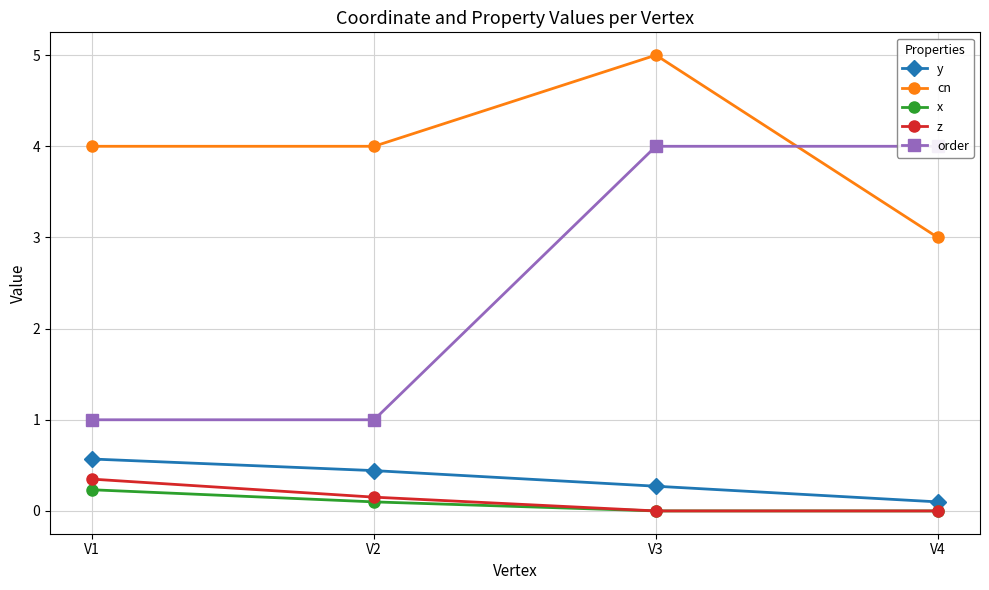

True or false: cn and y intersect in this chart.

False